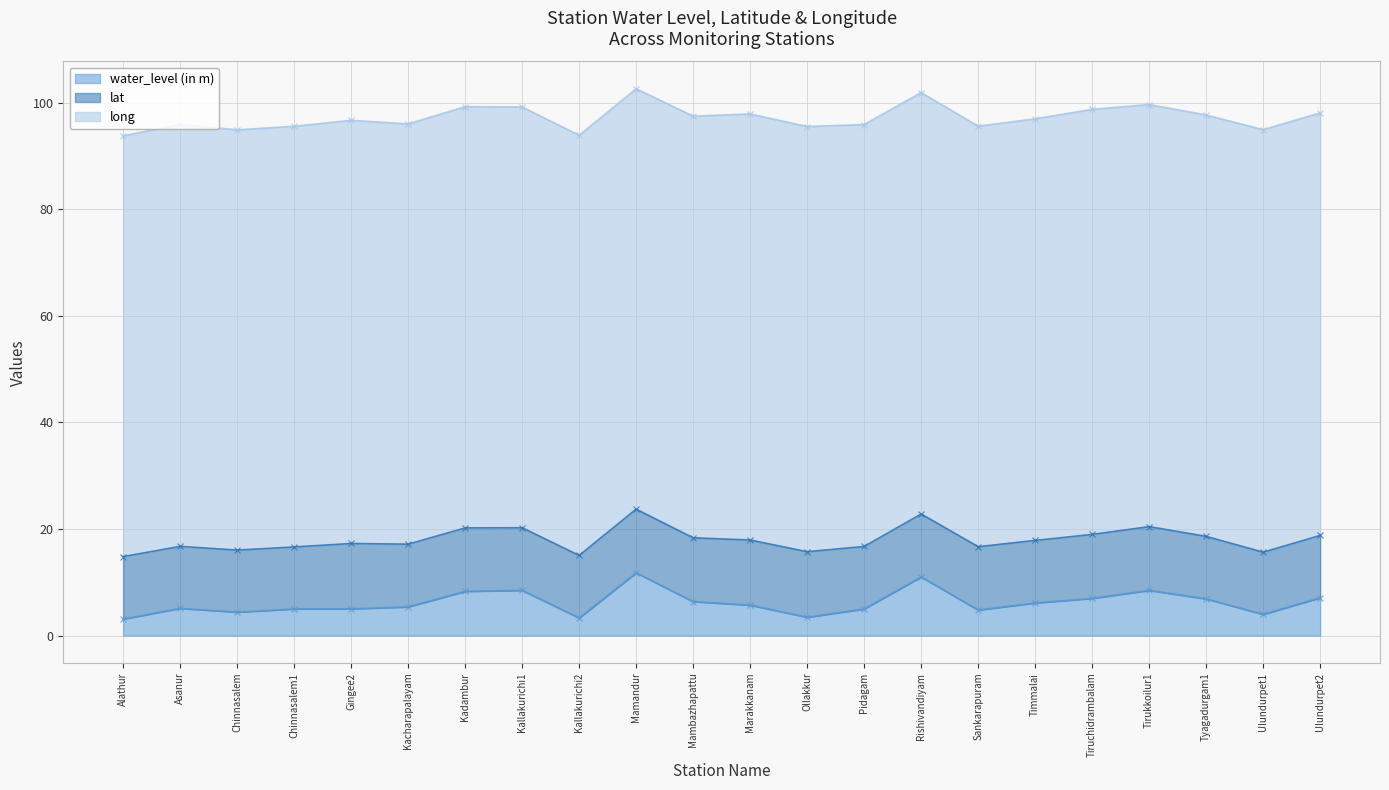

Reading left to right, what are all the values shown in this chart?

water_level (in m): Alathur=3.1	Asanur=5.1	Chinnasalem=4.4	Chinnasalem1=5.0	Gingee2=5.0	Kacharapalayam=5.4	Kadambur=8.3	Kallakurichi1=8.5	Kallakurichi2=3.3	Mamandur=11.8	Mambazhapattu=6.4	Marakkanam=5.7	Ollakkur=3.5	Pidagam=5.0	Rishivandiyam=11.0	Sankarapuram=4.8	Timmalai=6.1	Tiruchidrambalam=7.0	Tirukkoilur1=8.5	Tyagadurgam1=6.9	Ulundurpet1=4.0	Ulundurpet2=7.1
lat: Alathur=11.7	Asanur=11.6	Chinnasalem=11.6	Chinnasalem1=11.6	Gingee2=12.3	Kacharapalayam=11.8	Kadambur=11.9	Kallakurichi1=11.7	Kallakurichi2=11.7	Mamandur=11.9	Mambazhapattu=12.0	Marakkanam=12.2	Ollakkur=12.3	Pidagam=11.7	Rishivandiyam=11.8	Sankarapuram=11.9	Timmalai=11.7	Tiruchidrambalam=12.0	Tirukkoilur1=12.0	Tyagadurgam1=11.7	Ulundurpet1=11.7	Ulundurpet2=11.7
long: Alathur=79.0	Asanur=79.2	Chinnasalem=78.9	Chinnasalem1=79.0	Gingee2=79.4	Kacharapalayam=78.9	Kadambur=79.0	Kallakurichi1=79.0	Kallakurichi2=78.8	Mamandur=78.9	Mambazhapattu=79.1	Marakkanam=80.0	Ollakkur=79.8	Pidagam=79.2	Rishivandiyam=79.1	Sankarapuram=78.9	Timmalai=79.1	Tiruchidrambalam=79.8	Tirukkoilur1=79.2	Tyagadurgam1=79.1	Ulundurpet1=79.3	Ulundurpet2=79.3